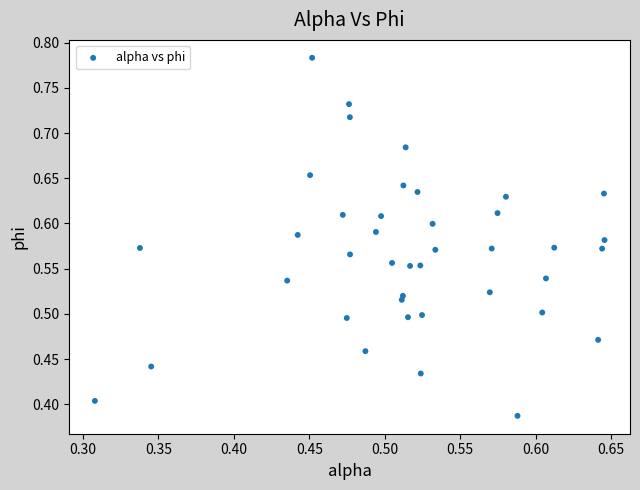

What is the range of X values (max minus min)?

0.3